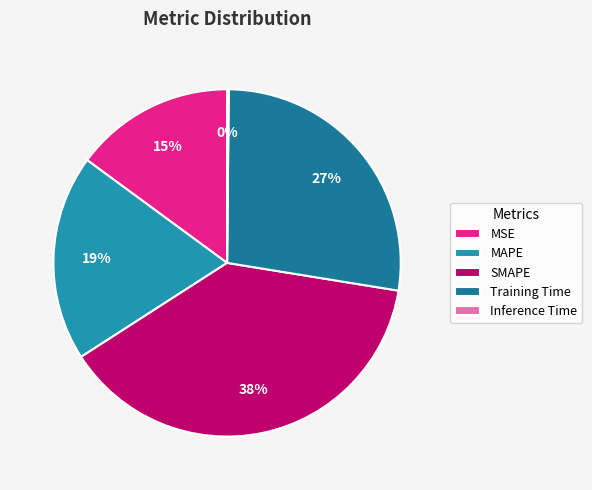

How many slices are in this pie chart?

5